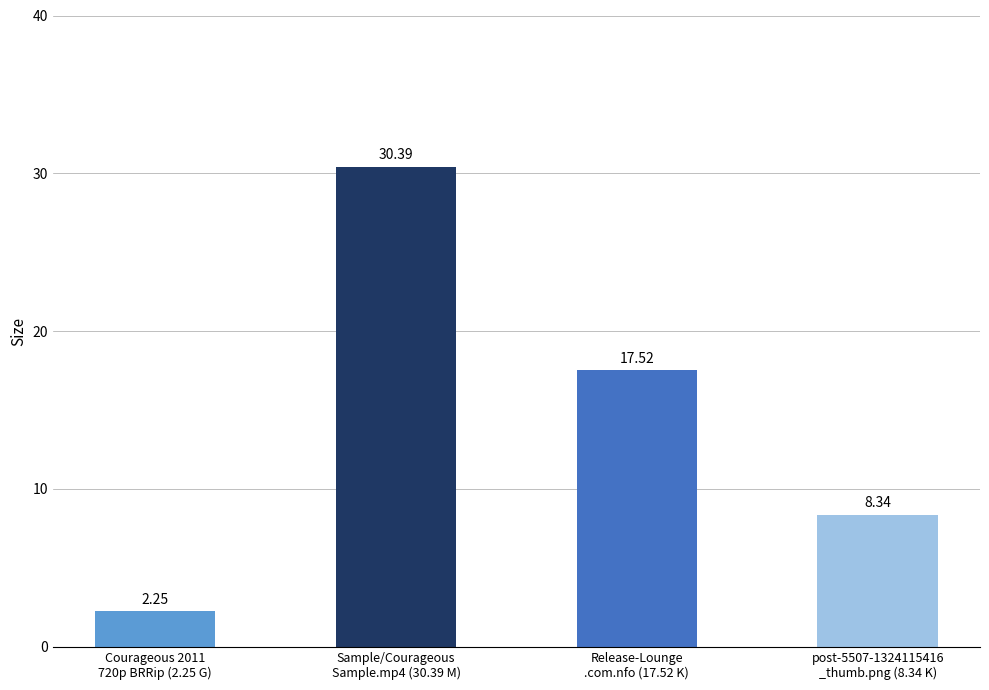

Rank the categories by value from lowest to highest.

Courageous 2011
720p BRRip (2.25 G), post-5507-1324115416
_thumb.png (8.34 K), Release-Lounge
.com.nfo (17.52 K), Sample/Courageous
Sample.mp4 (30.39 M)